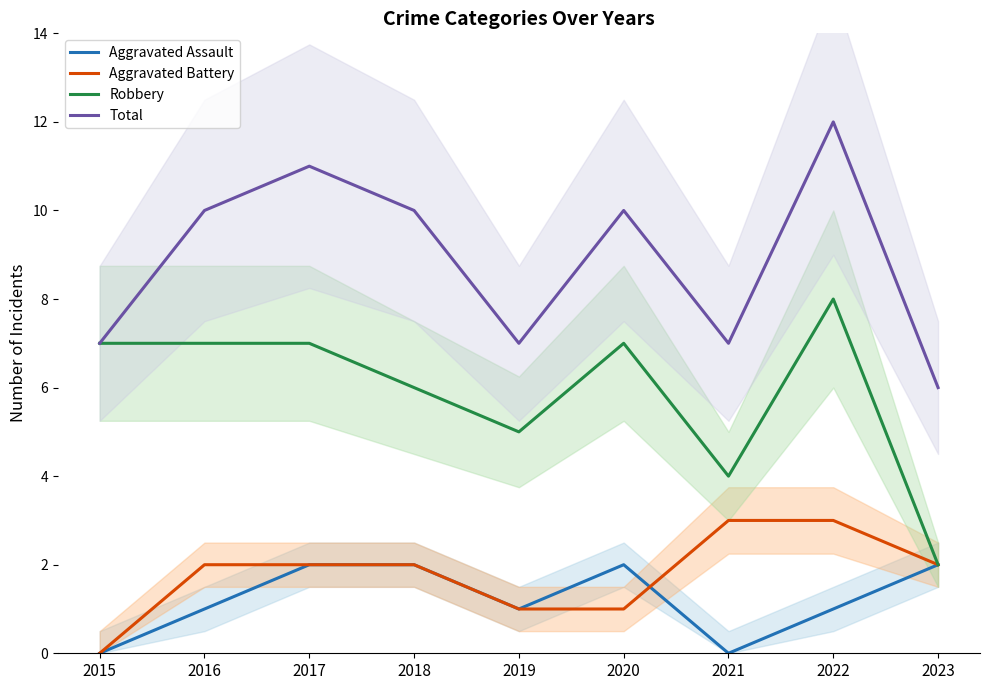

How many lines are shown in the chart?

4